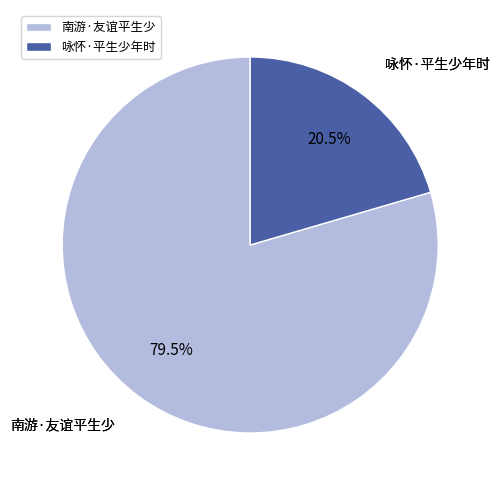

To the nearest percent, what is the difference between the 咏怀·平生少年时 and 南游·友谊平生少 slice percentages?

59%